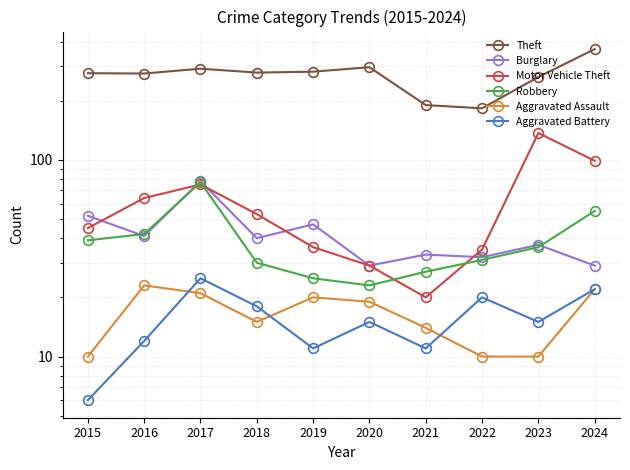

True or false: Theft has more than 0 interior local peaks.

True